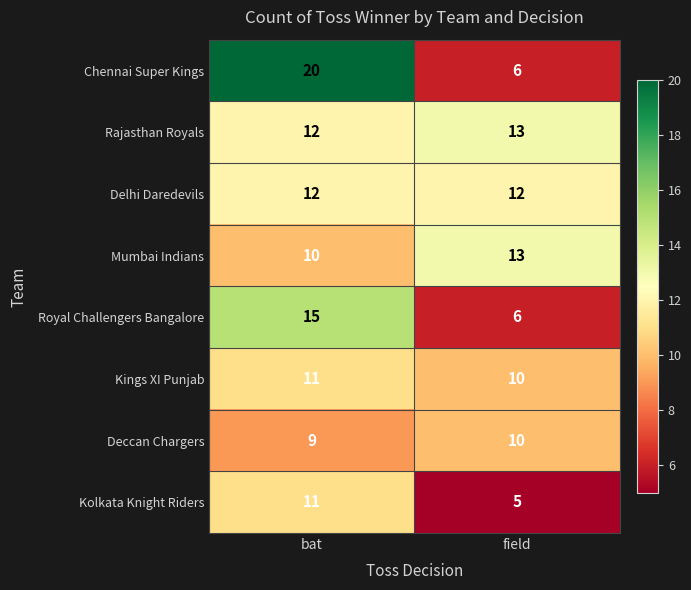

What value does the Deccan Chargers series have at field?

10